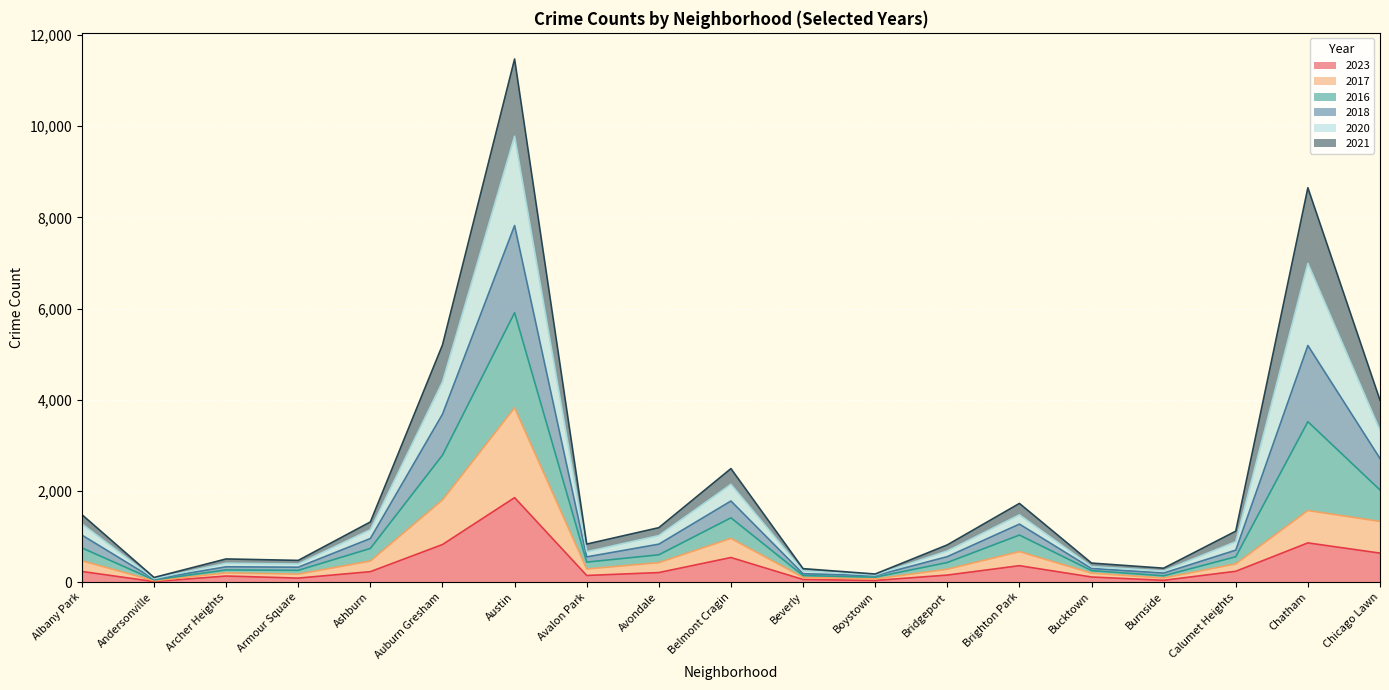

What is the label of the 6th point from the right?

Brighton Park